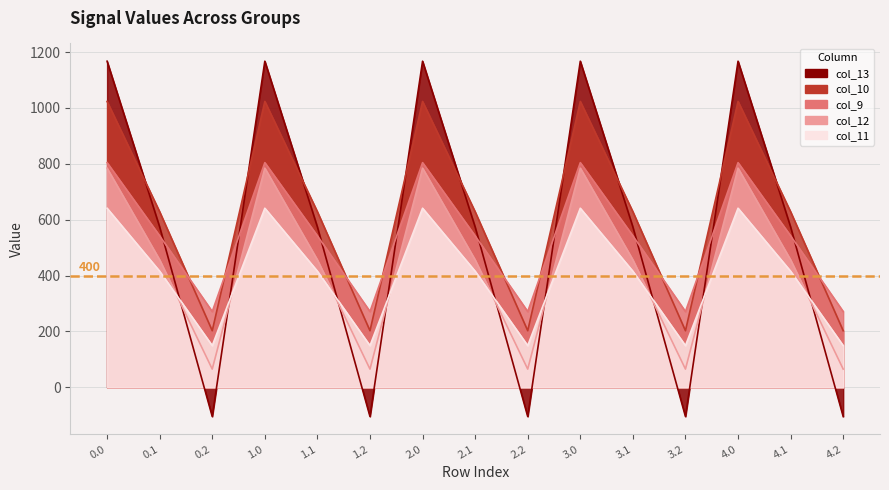

Which series changed the most between 1.1 and 2.2?

col_13